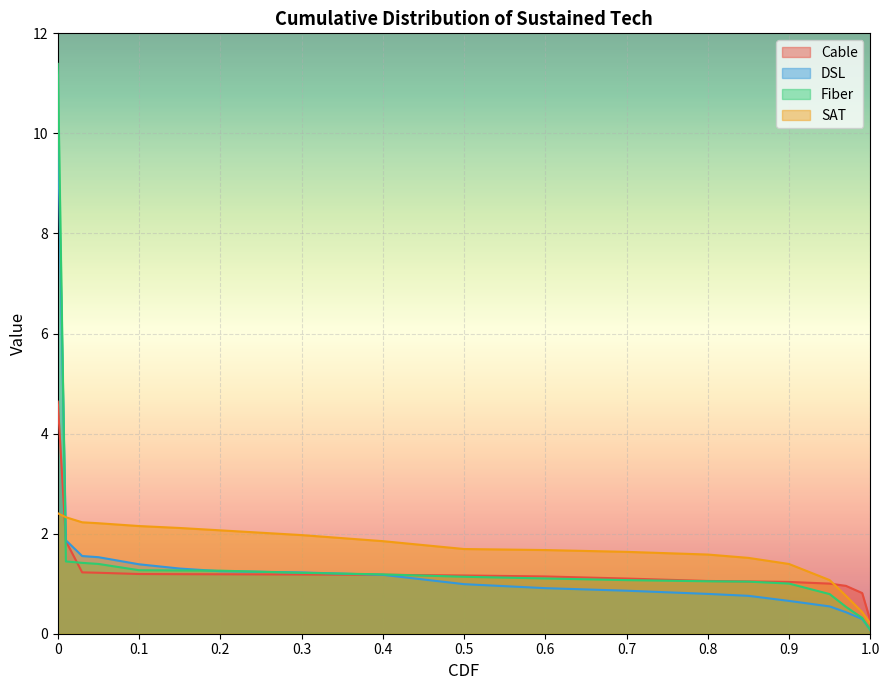

What is the average value of the Cable series?

1.3